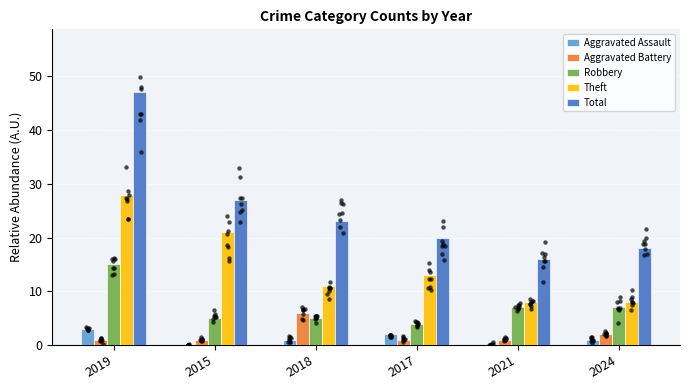

Which series has the widest spread of Y values?

Total